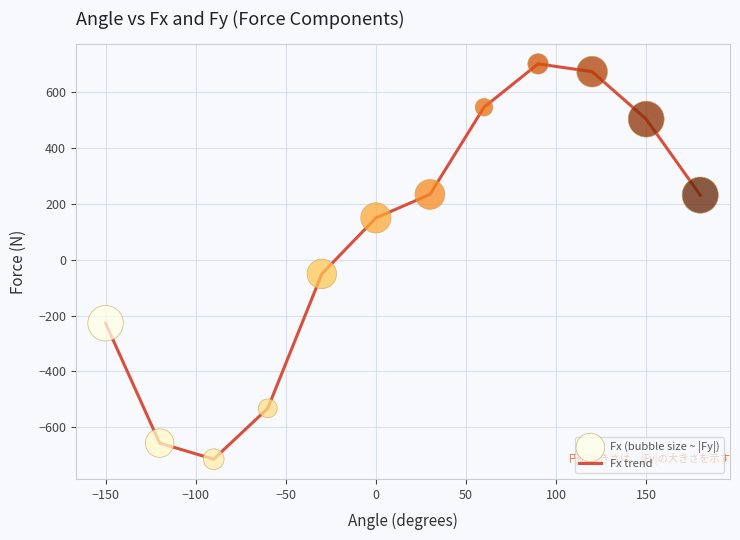

What is the difference between the maximum and minimum values?

1414.8